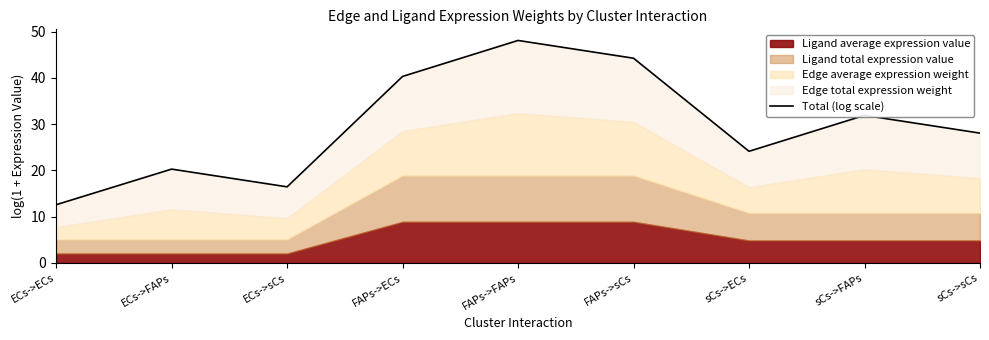

At which category does the chart reach its peak across all series?

FAPs->FAPs